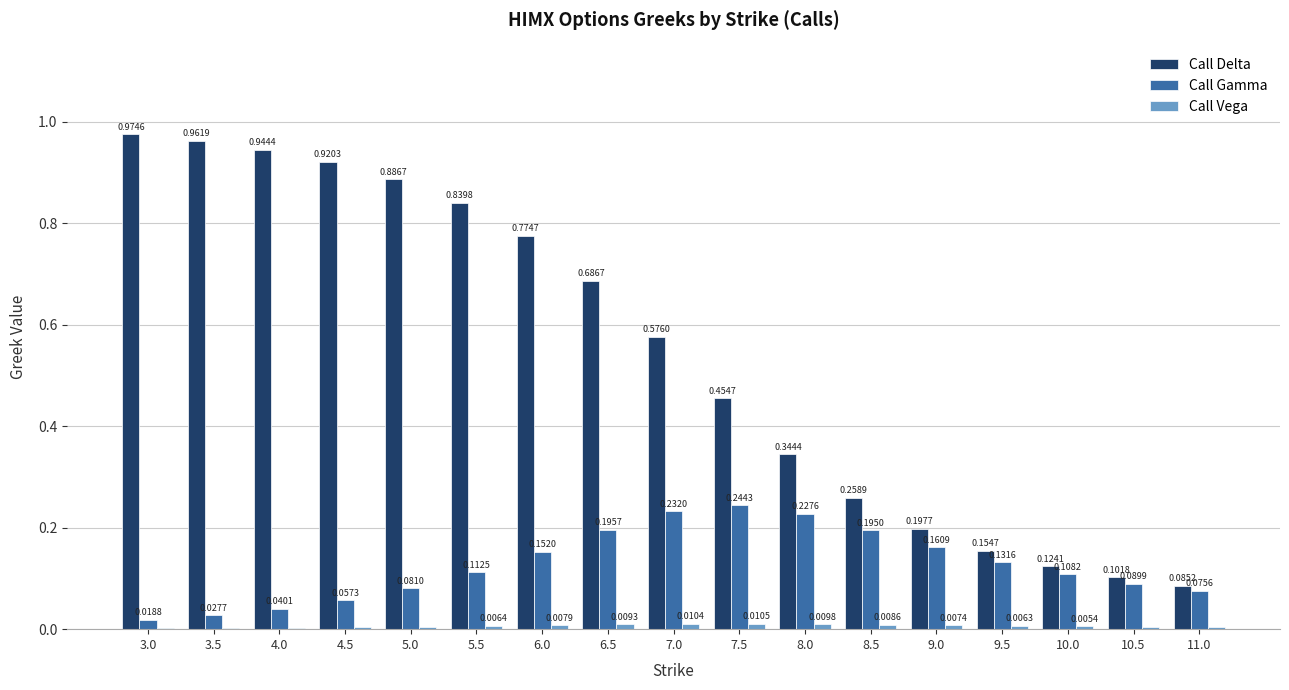

Which series changed the most between 6.0 and 8.0?

Call Delta